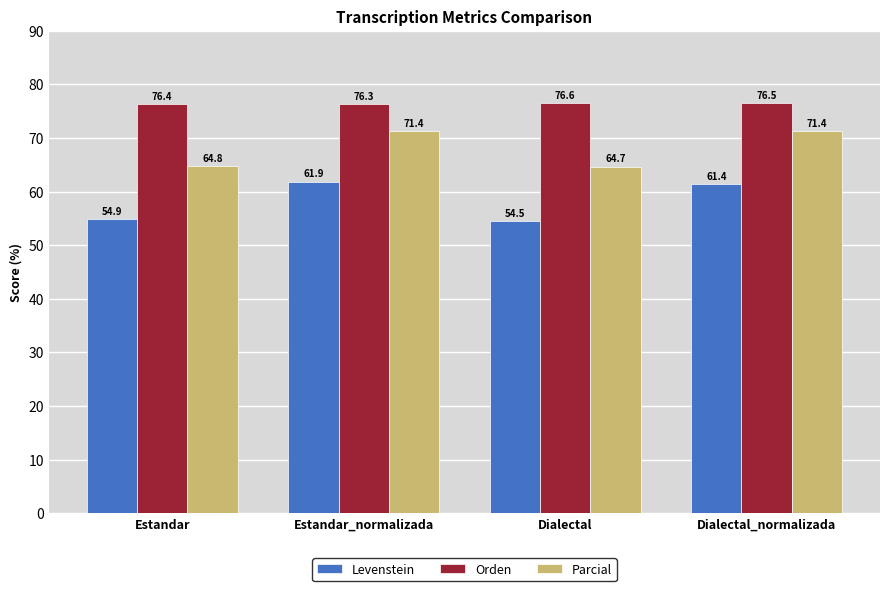

Which category has the highest value in the Levenstein series?

Estandar_normalizada